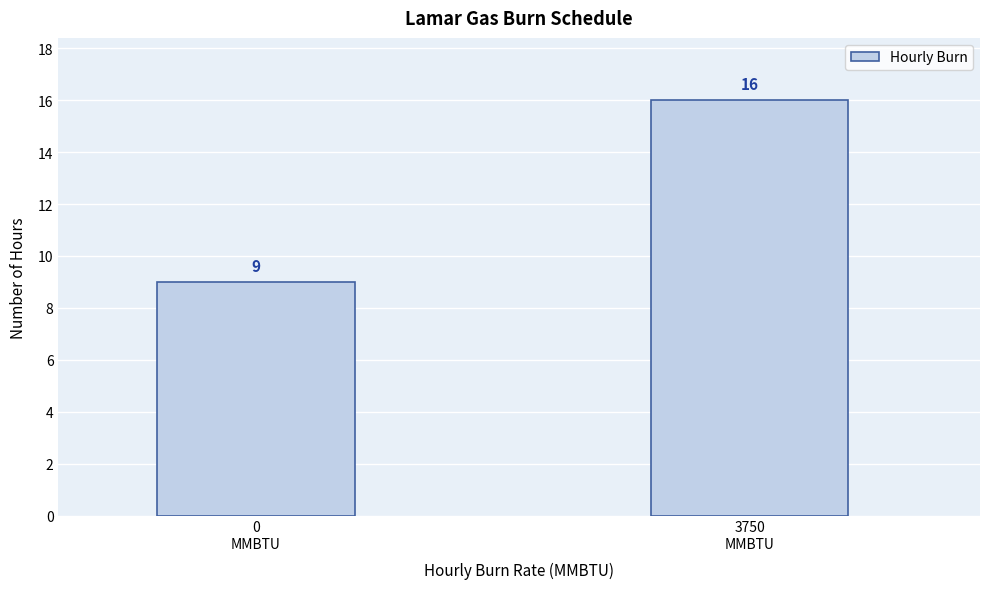

Reading left to right, transcribe all the data shown in this chart.

9	16